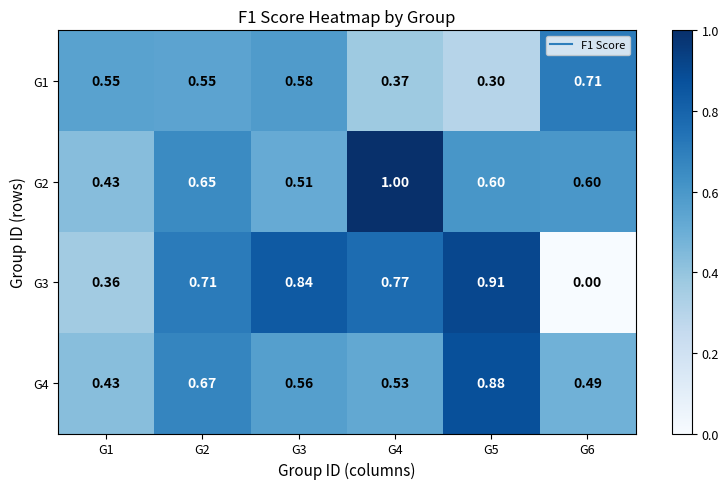

List the series in order of their peak value, highest first.

G2, G3, G4, G1